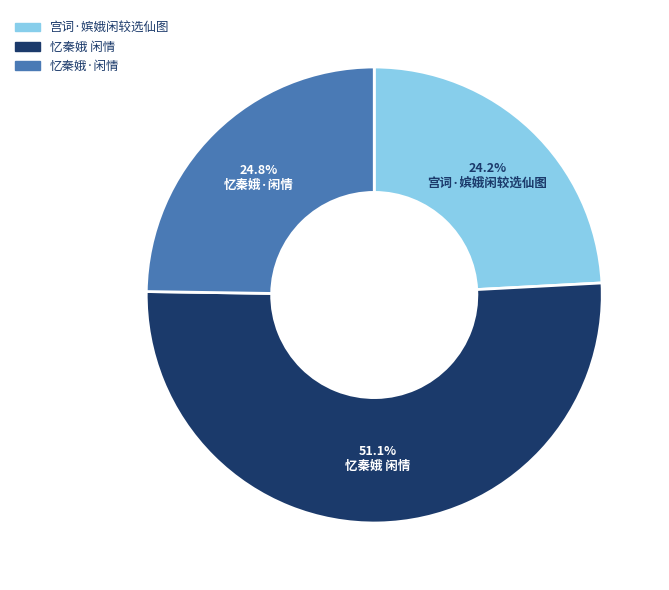

To the nearest percent, what percentage of the pie is 忆秦娥 闲情?

51%